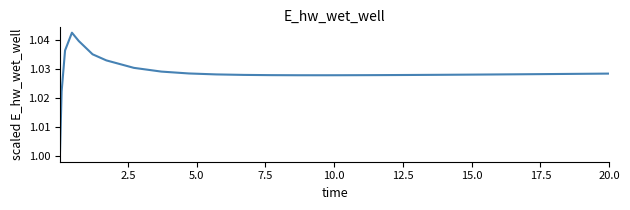

Reading left to right, extract all data points from this chart.

1.0	1.0	1.0	1.0	1.0	1.0	1.0	1.0	1.0	1.0	1.0	1.0	1.0	1.0	1.0	1.0	1.0	1.0	1.0	1.0	1.0	1.0	1.0	1.0	1.0	1.0	1.0